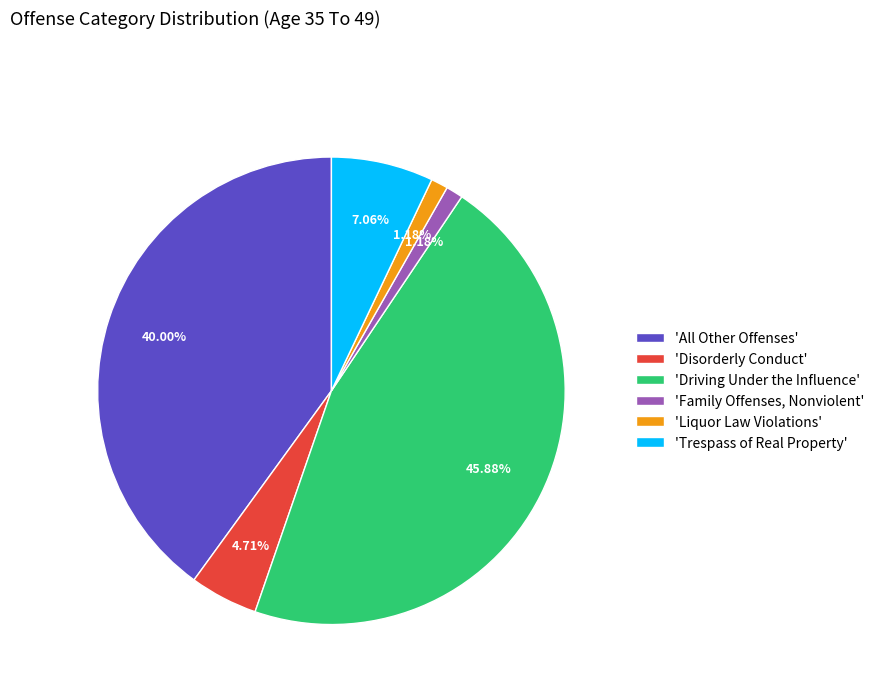

Combined, do 'All Other Offenses' and 'Family Offenses, Nonviolent' account for over 50%?

No